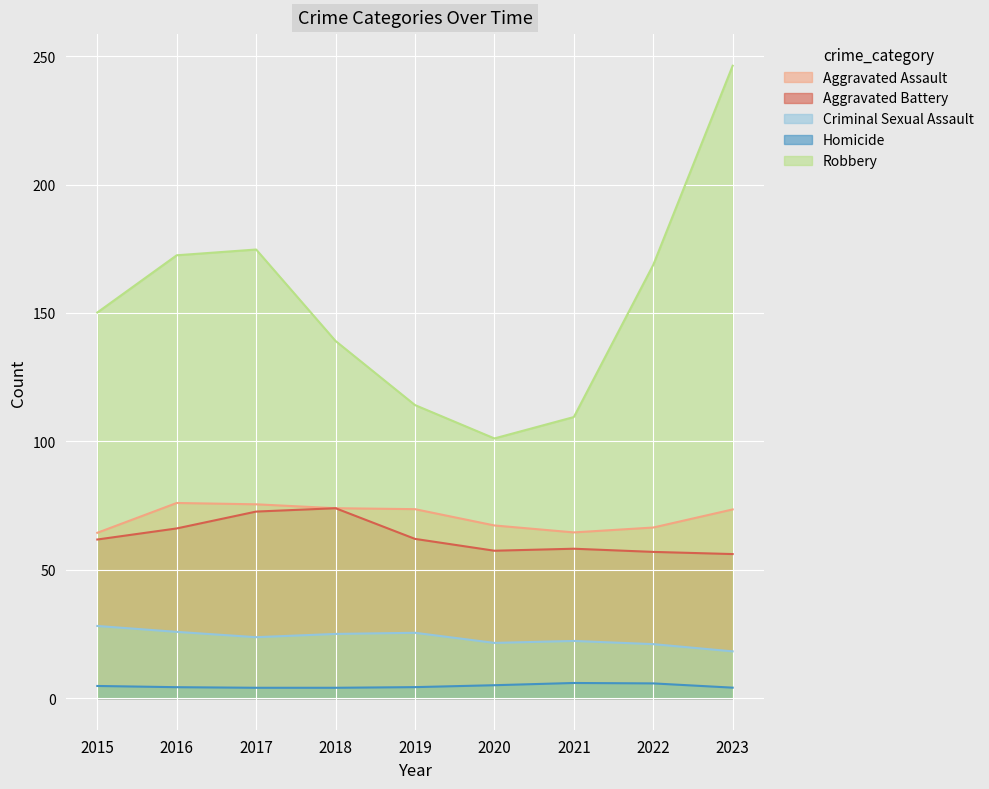

Which category has the highest value in the Aggravated Assault series?

2016